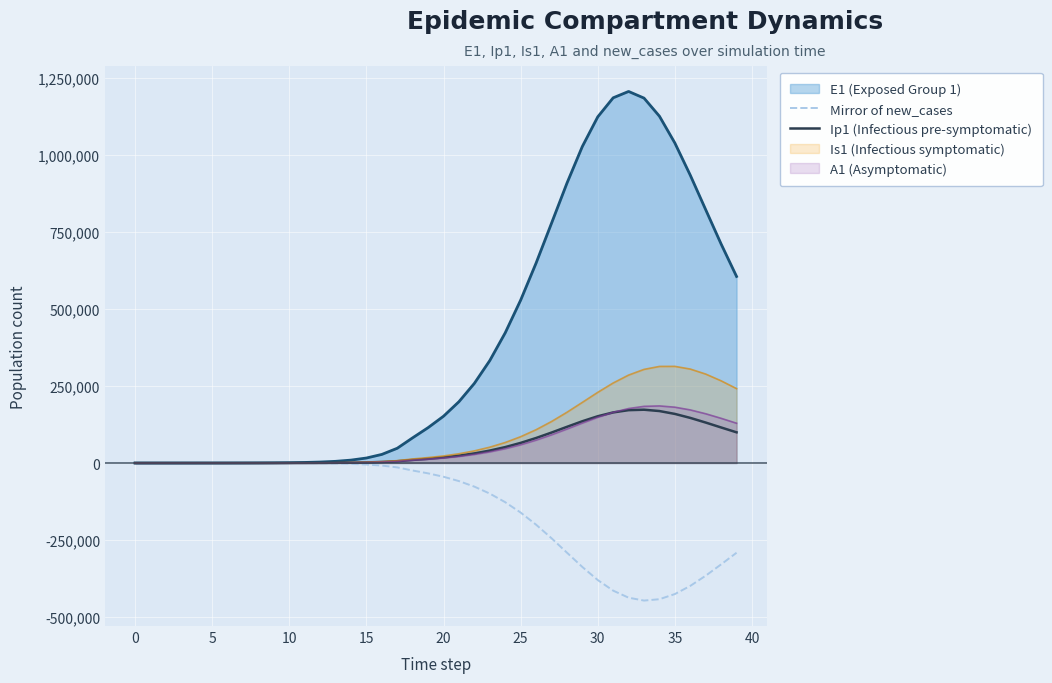

The value of Mirror of new_cases at 31 is -558330.1. True or false?

False